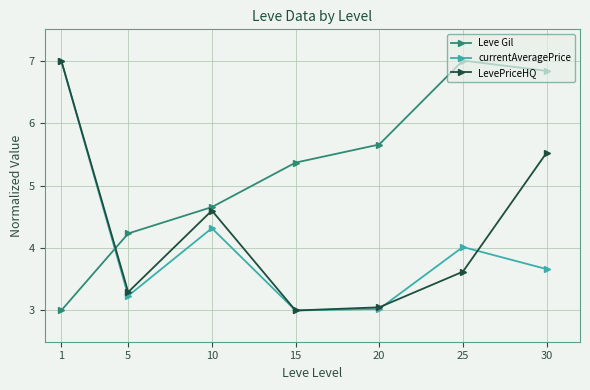

Reading left to right, list all the values displayed in this chart.

Leve Gil: 1=3.0	5=4.2	10=4.7	15=5.4	20=5.7	25=7.0	30=6.8
currentAveragePrice: 1=7.0	5=3.2	10=4.3	15=3.0	20=3.0	25=4.0	30=3.7
LevePriceHQ: 1=7.0	5=3.3	10=4.6	15=3.0	20=3.1	25=3.6	30=5.5